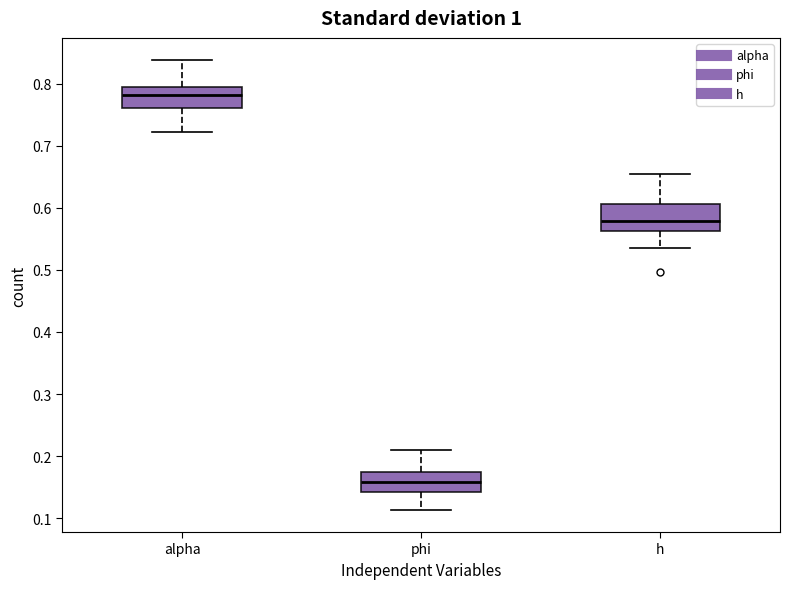

Where is the lower edge of the box for phi on the y-axis? The values are not printed on the chart, so give them approximately, as read against the axis.

0.14